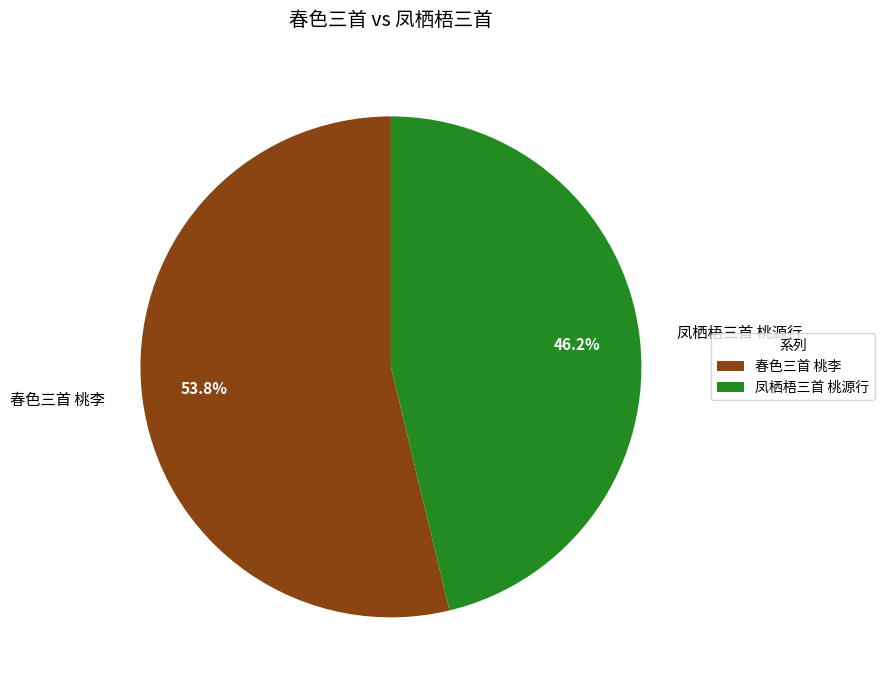

True or false: 凤栖梧三首 桃源行 accounts for 53% of the total.

False